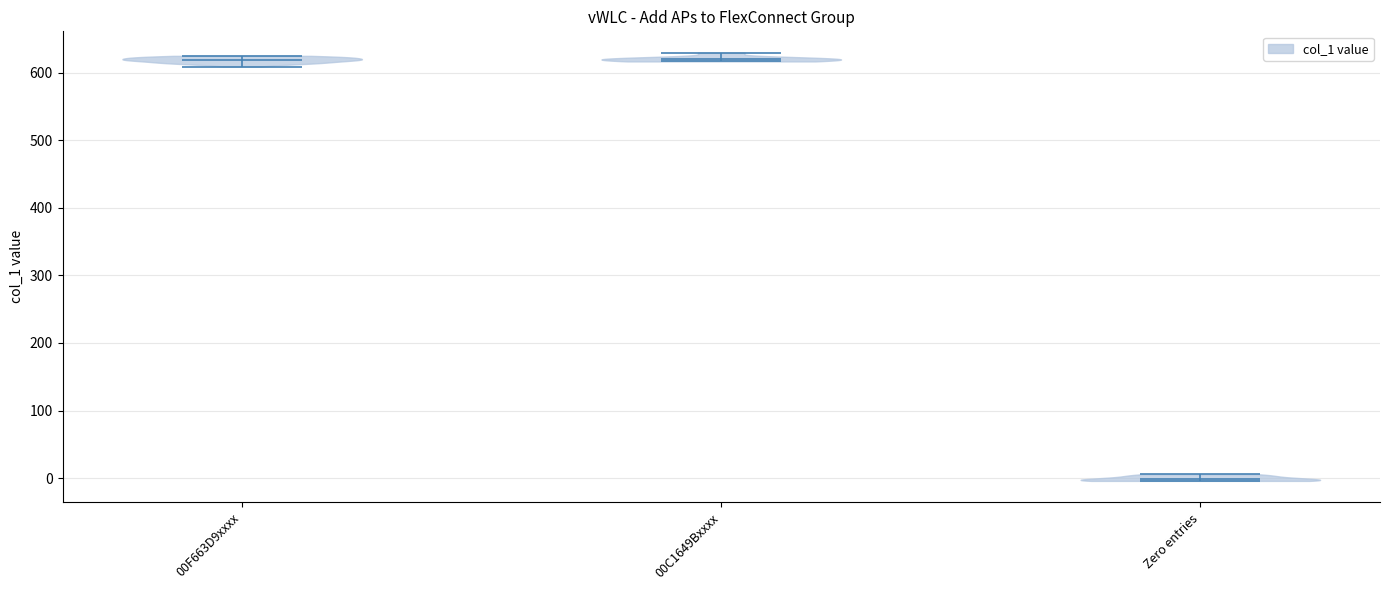

Reading left to right, read every violin against the y-axis: where its median line is, and the lowest and highest points it reaches. The values are not printed on the chart, so give them approximately, as read against the axis.

00F663D9xxxx: median line 620, lowest point 610, highest point 630
00C1649Bxxxx: median line 620, lowest point 620, highest point 630
Zero entries: median line 0, lowest point 0, highest point 10